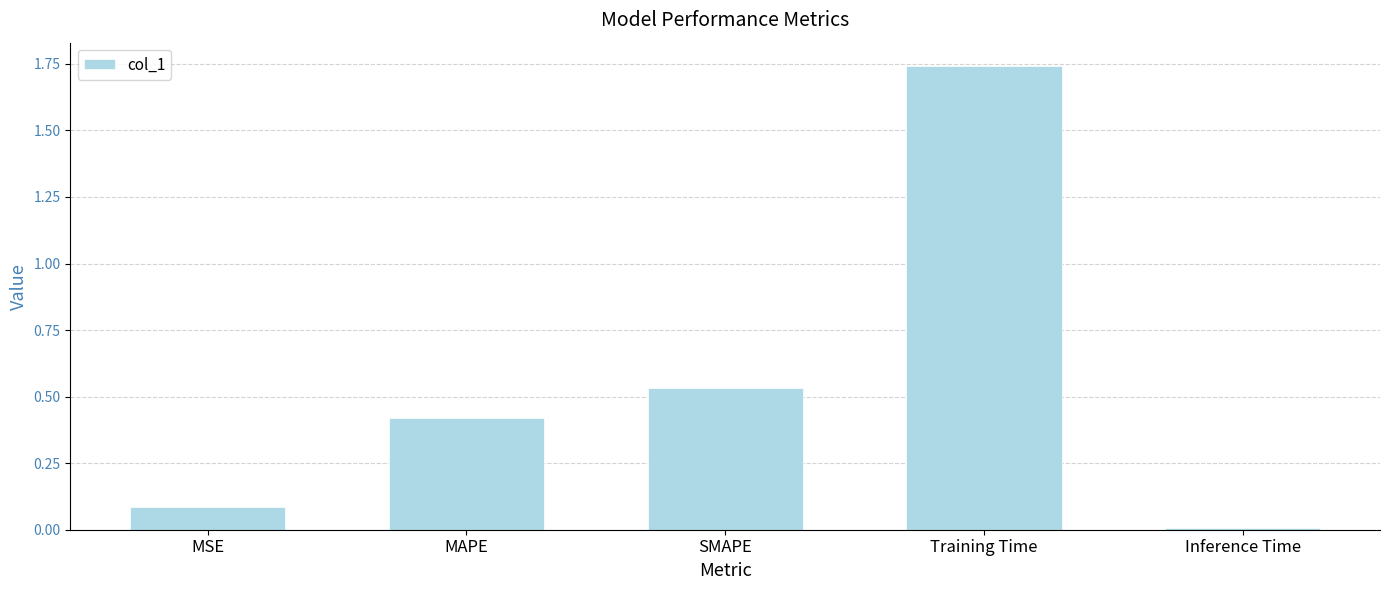

At which label is the value closest to 0?

Inference Time